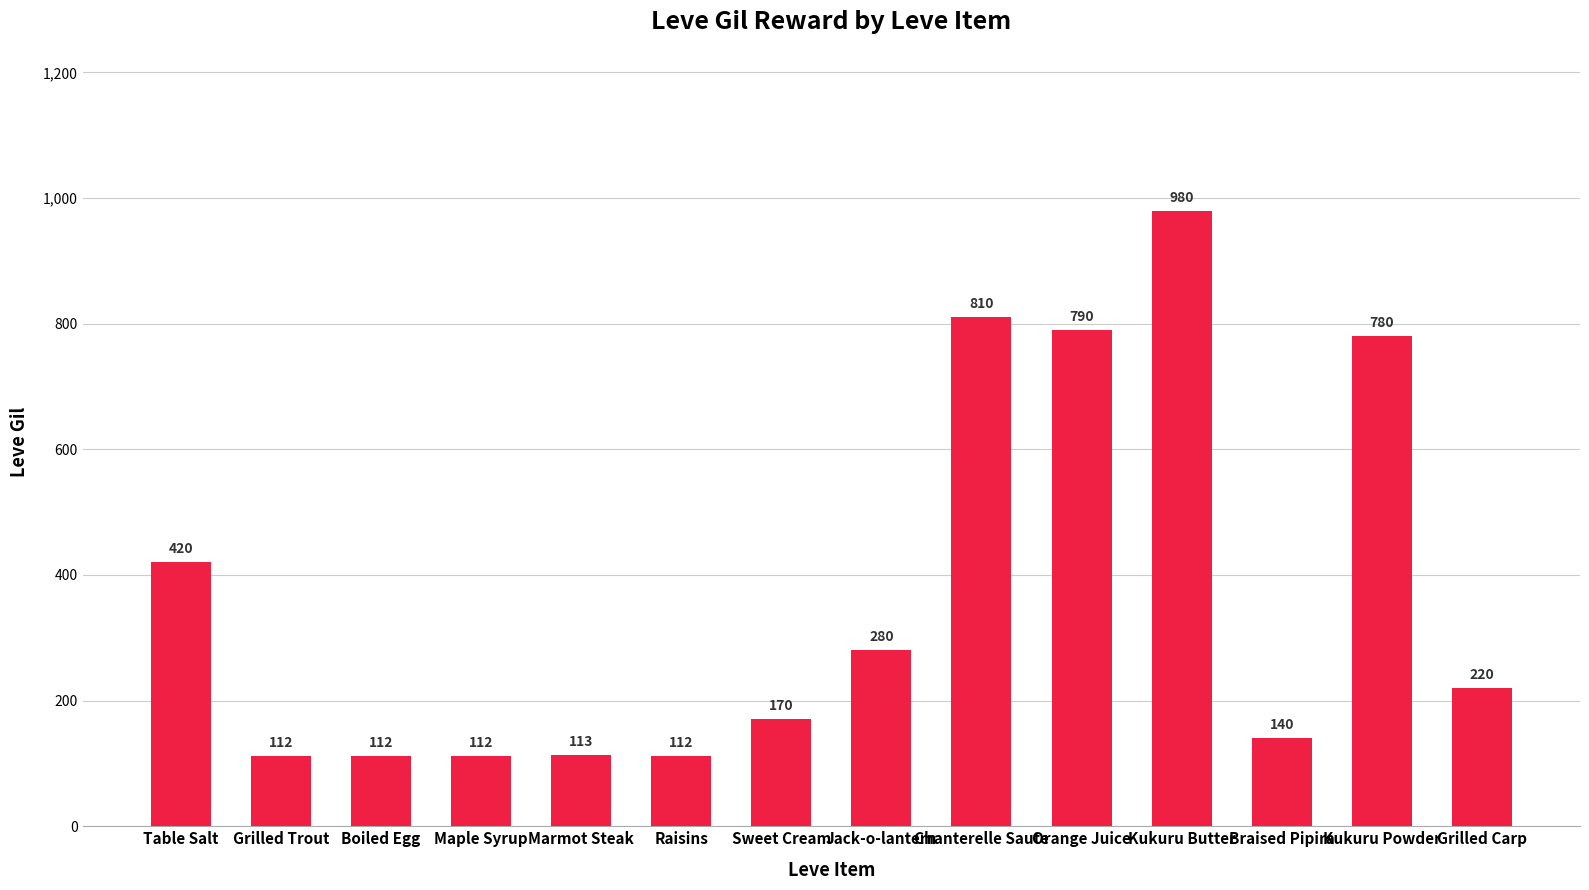

What position from the right is Sweet Cream?

8